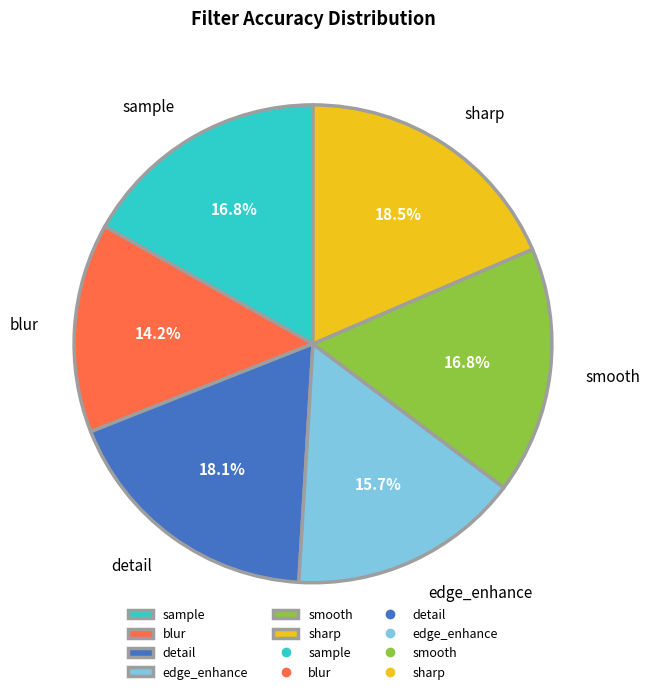

What percentage is the detail slice, to the nearest percent?

18%